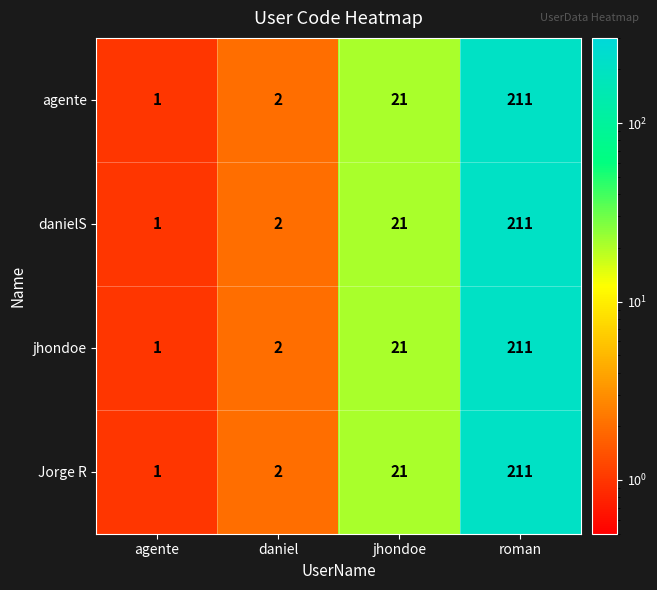

What is the maximum value shown in the chart?

211